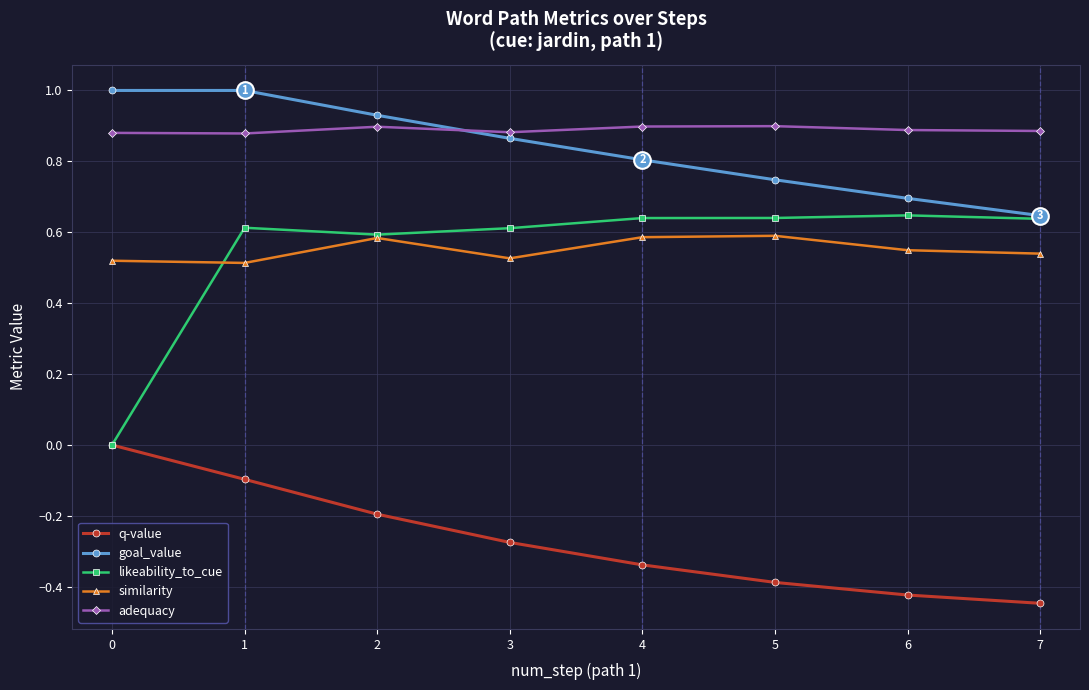

True or false: q-value and similarity cross at least once.

False